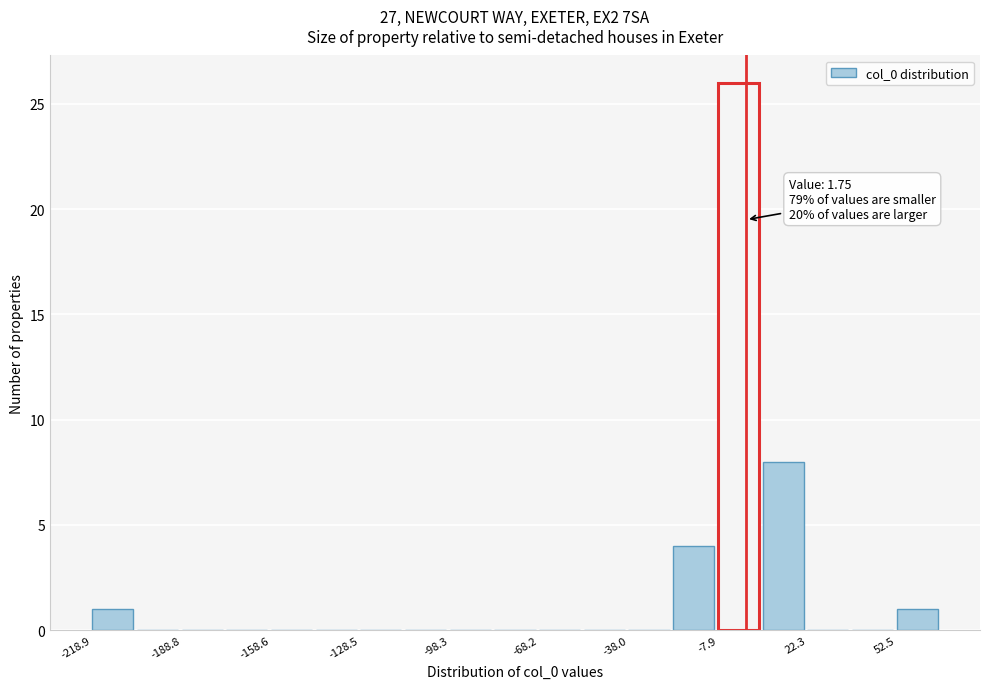

Read against the x-axis, roughly where is the centre of the tallest bar?

0